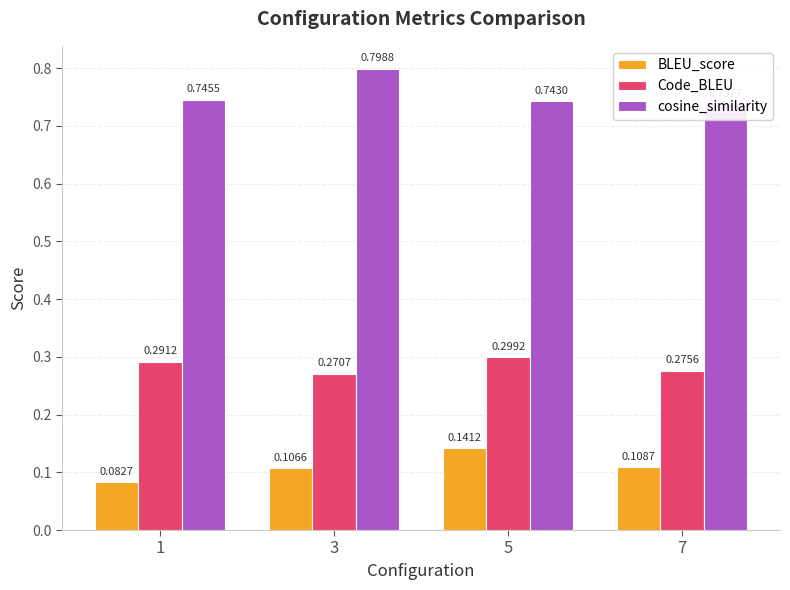

At how many categories does at least one series exceed 0?

4